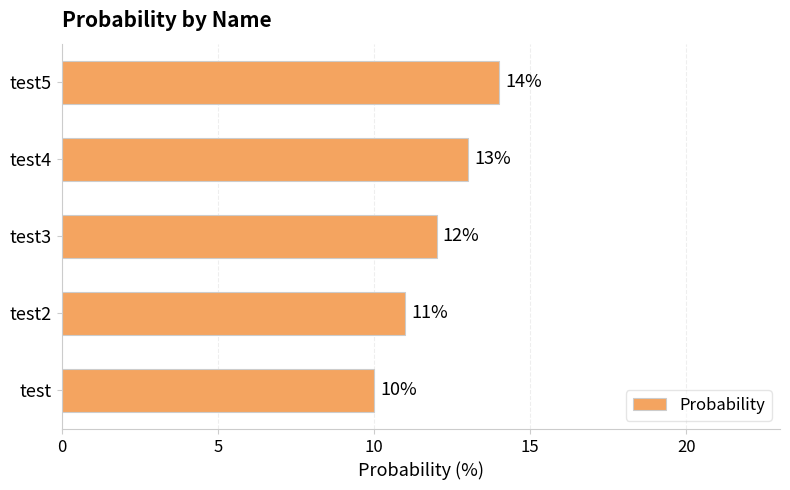

Rank the categories by value from highest to lowest.

test5, test4, test3, test2, test